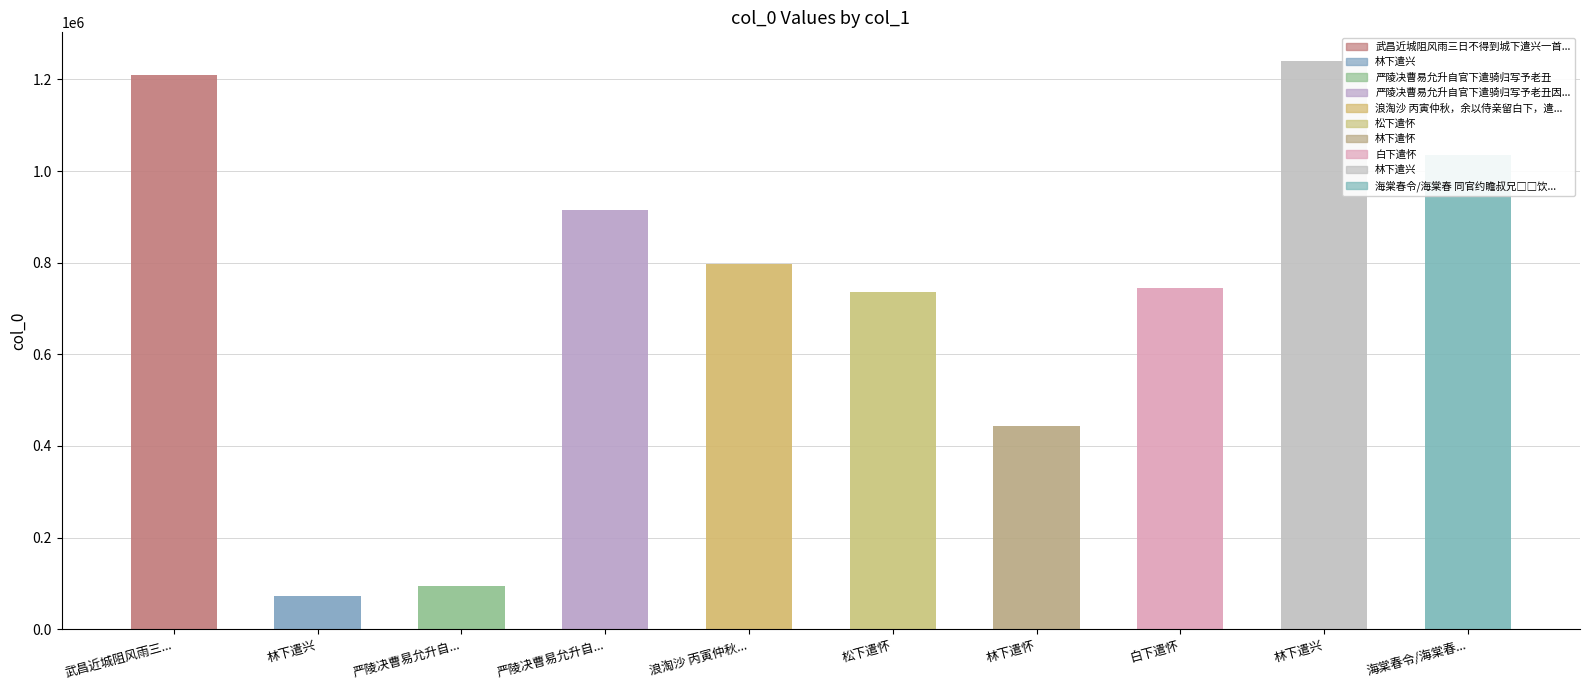

The chart shows a value of 501358 at 松下遣怀. True or false?

False